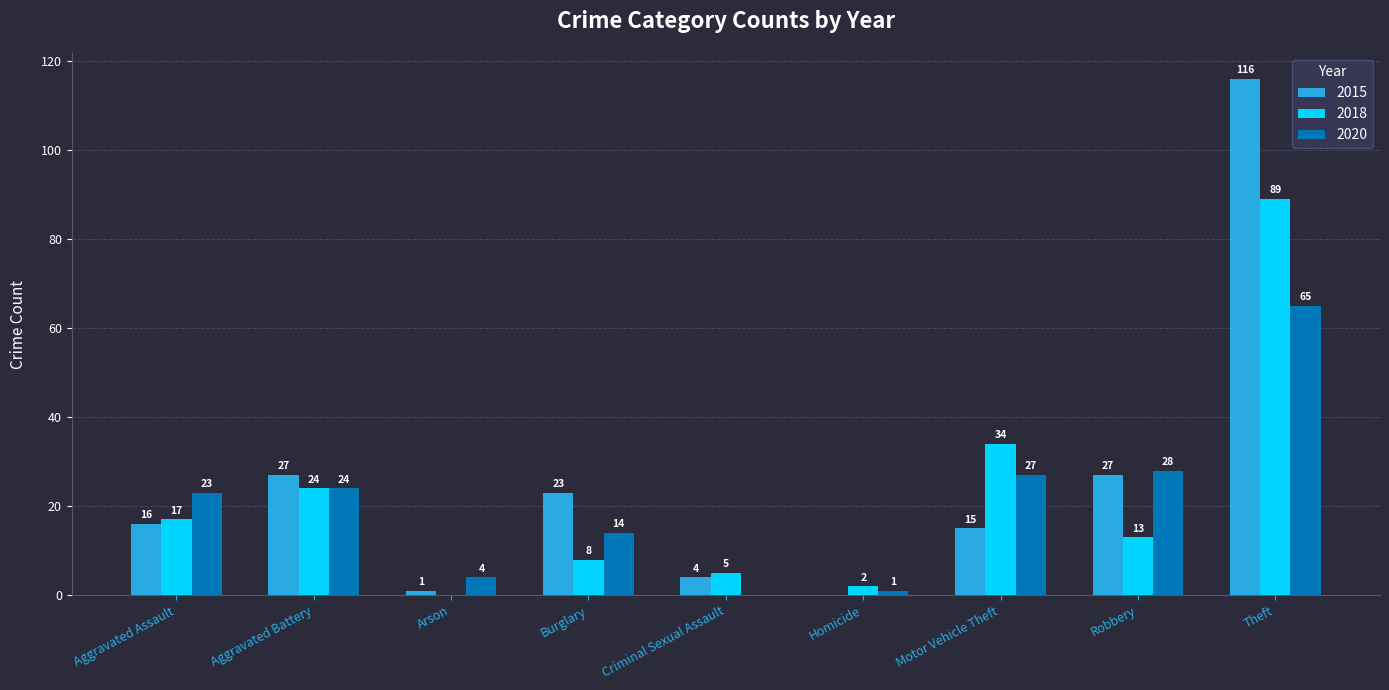

Which category has the highest value across all series?

Theft